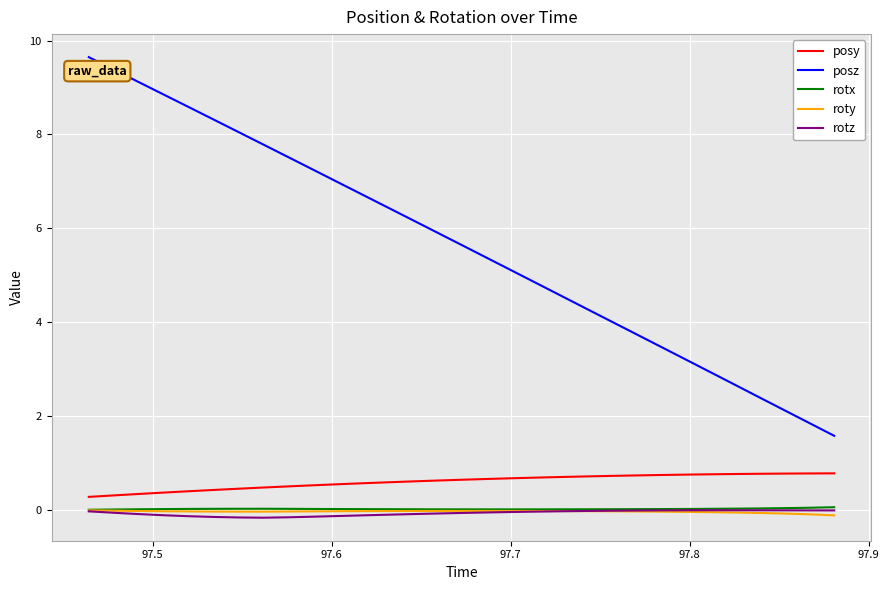

True or false: rotz and posy intersect in this chart.

False